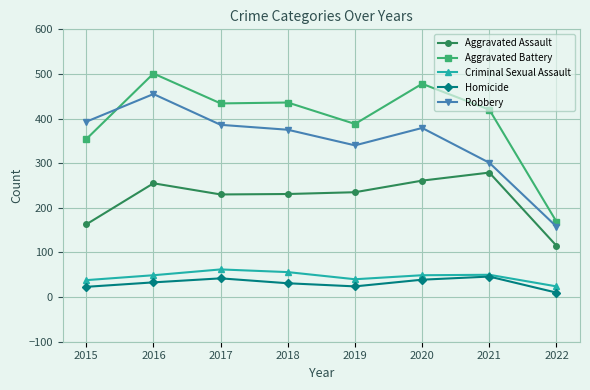

True or false: Homicide and Aggravated Battery intersect in this chart.

False